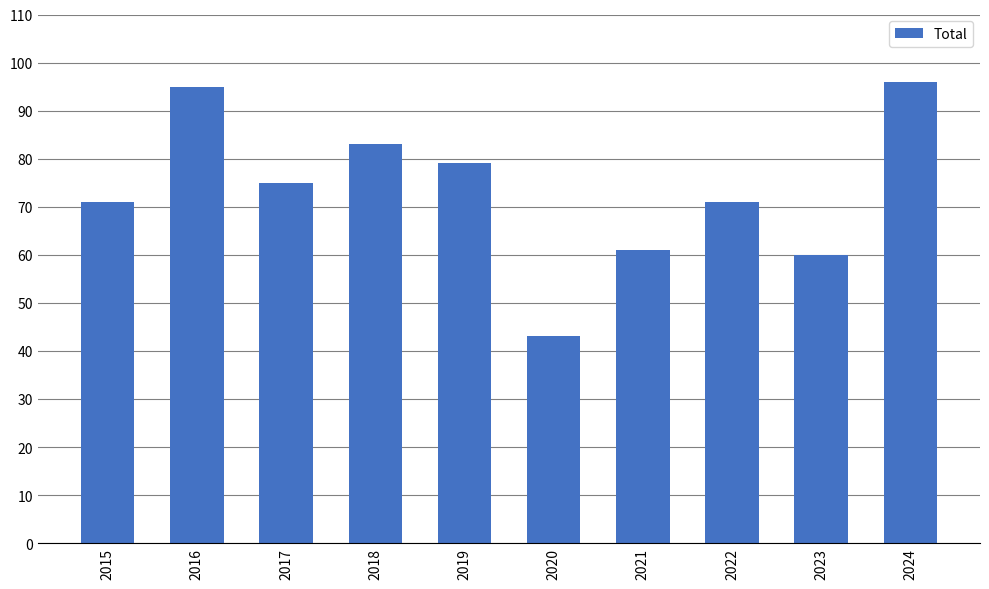

Count the number of categories in the chart.

10